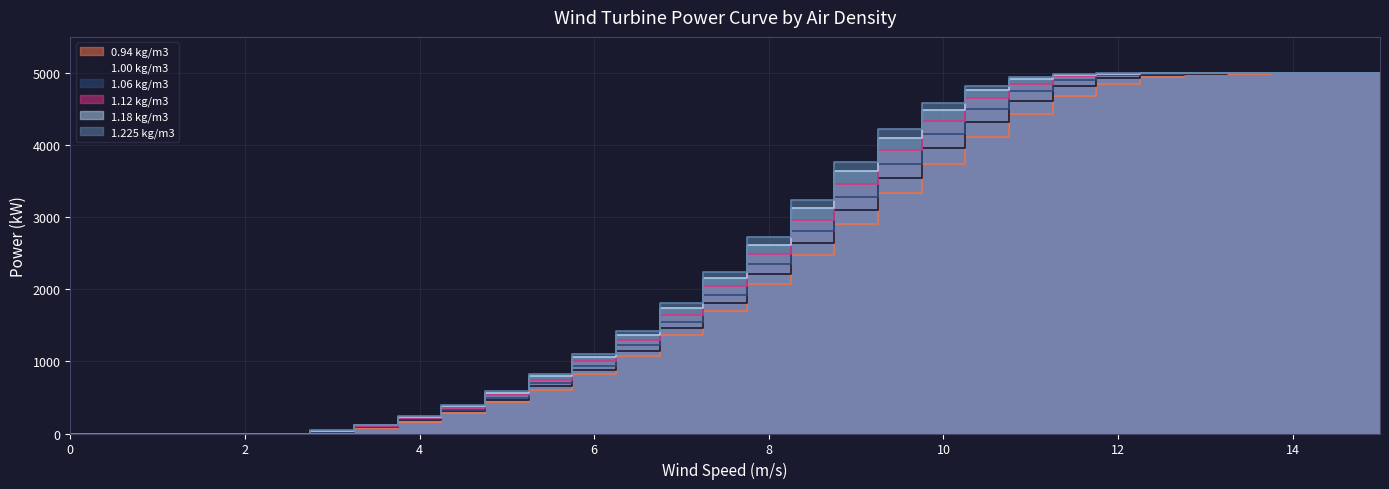

True or false: 1.18 kg/m3 has more than 0 points higher than both neighbors.

False